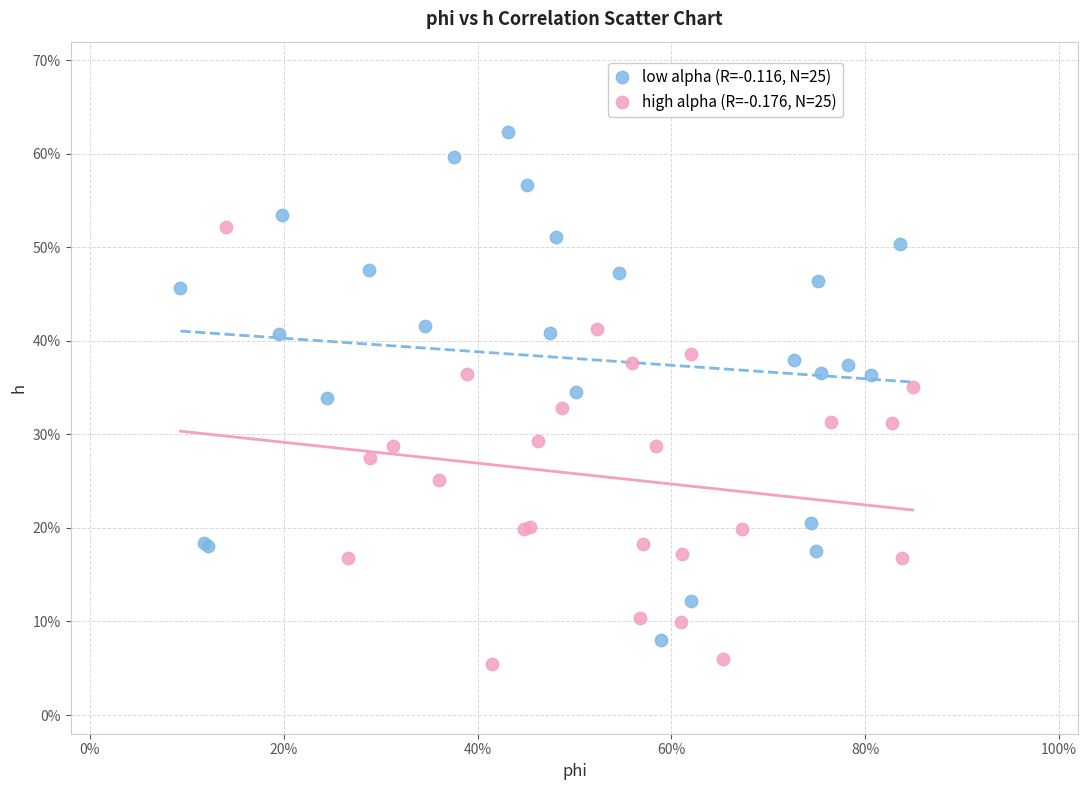

What are all the series names shown in the legend?

low alpha (R=-0.116, N=25), high alpha (R=-0.176, N=25)